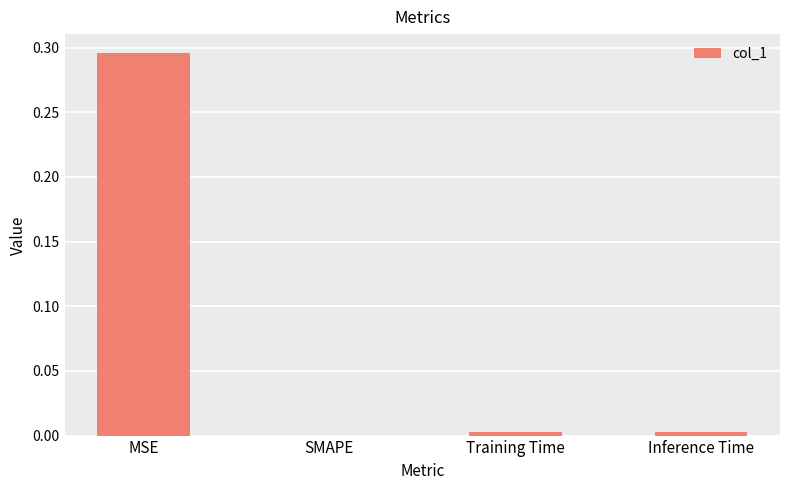

Which category has the highest value across all series?

MSE